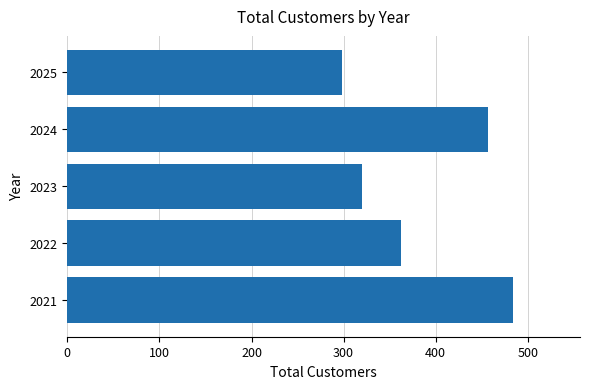

How many values are below 362?

2